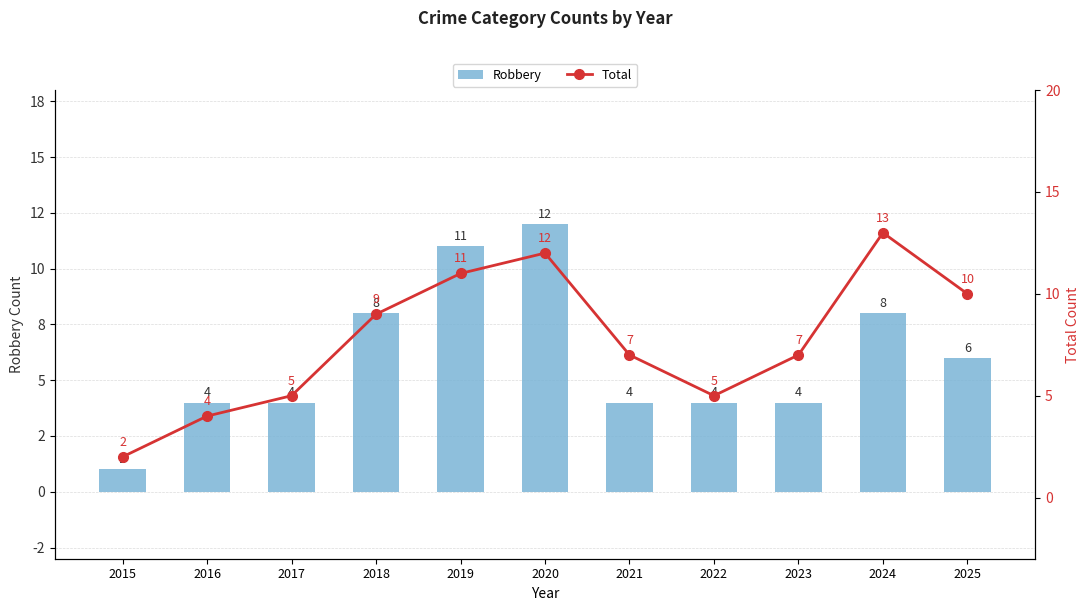

What is the average value of the Robbery series?

6